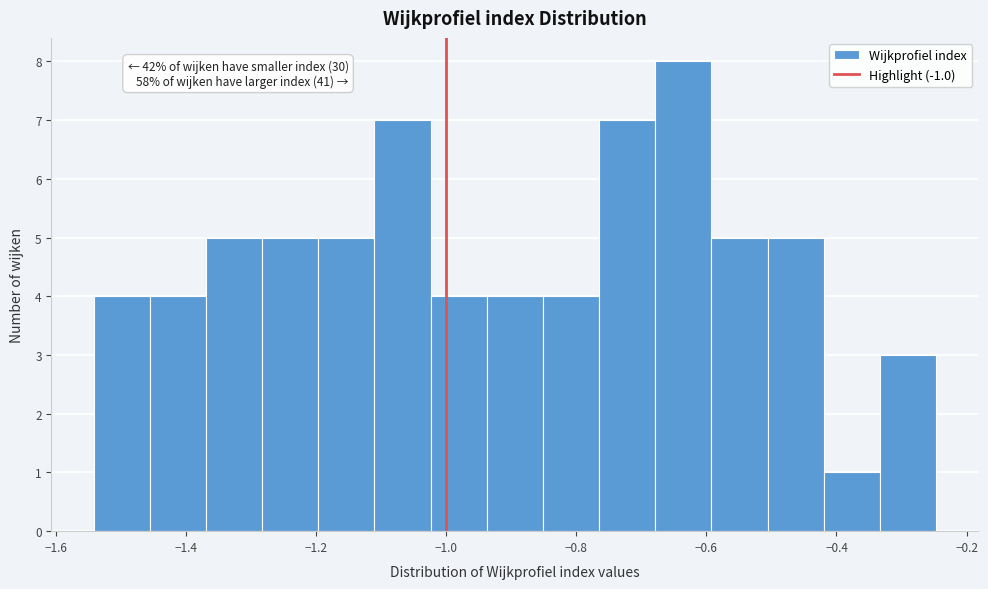

Which range on the x-axis has the tallest bar?

-0.68 to -0.60